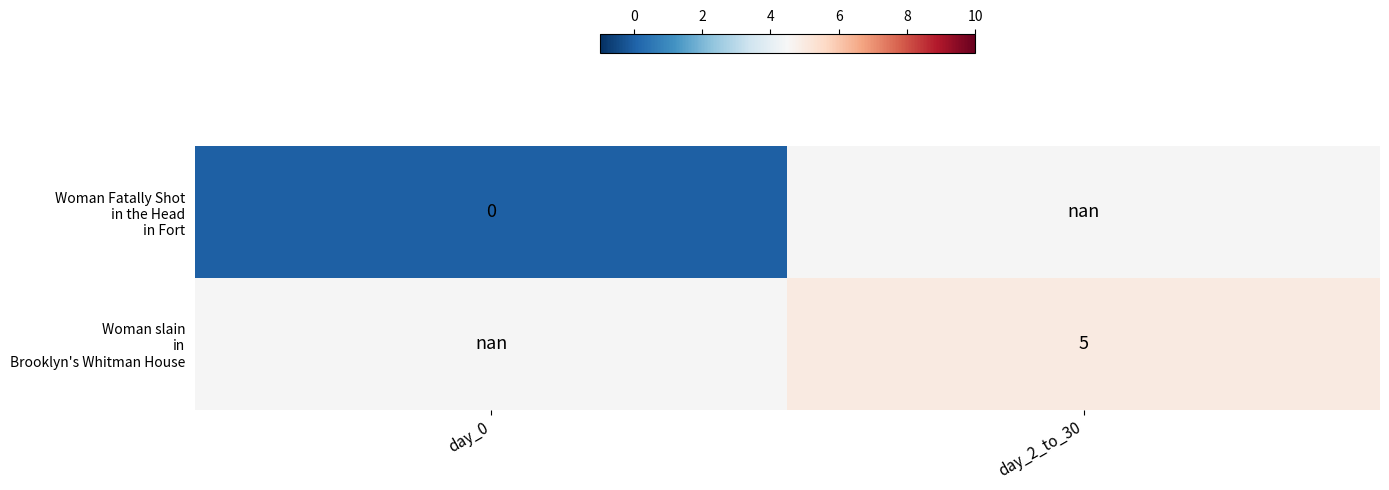

Which series has the widest spread of values?

Woman Fatally Shot in the Head in Fort